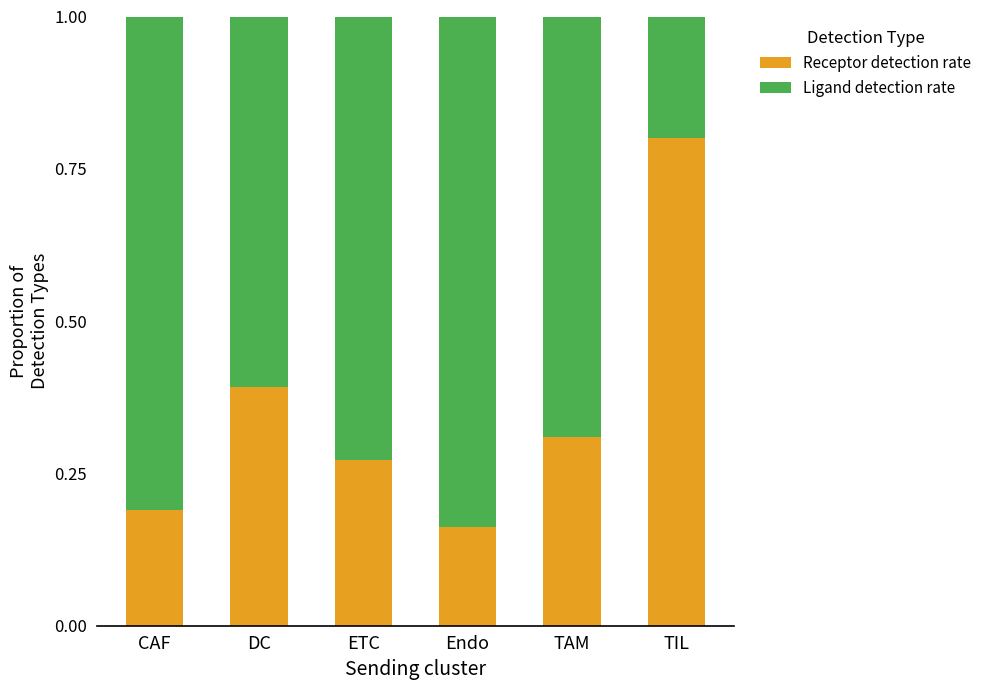

How many bars are there in total?

6